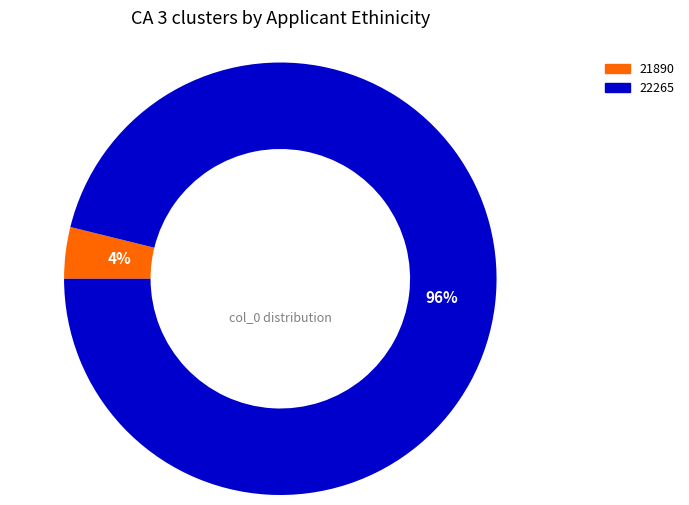

True or false: 22265 accounts for 96% of the total.

True